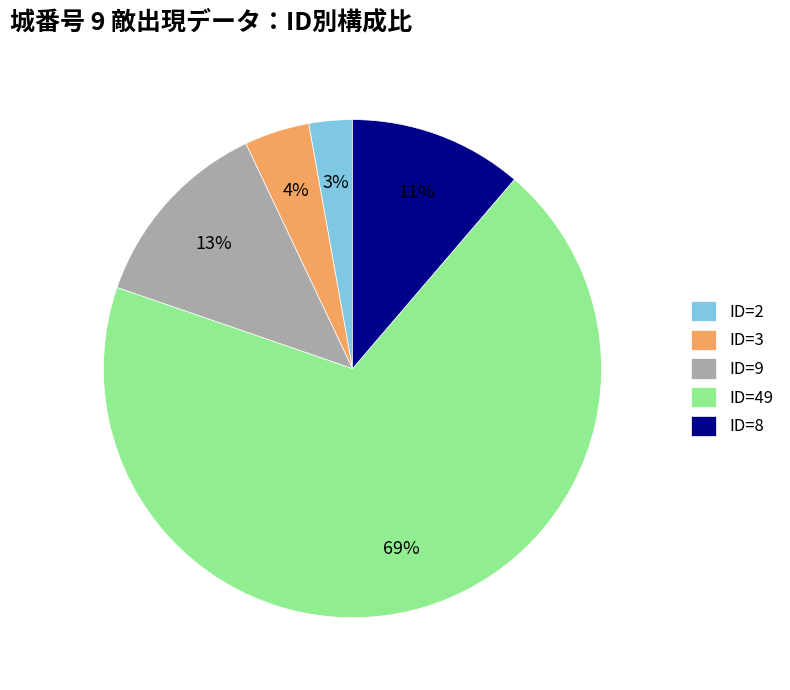

Is it true that ID=3 is 4% of the pie?

True